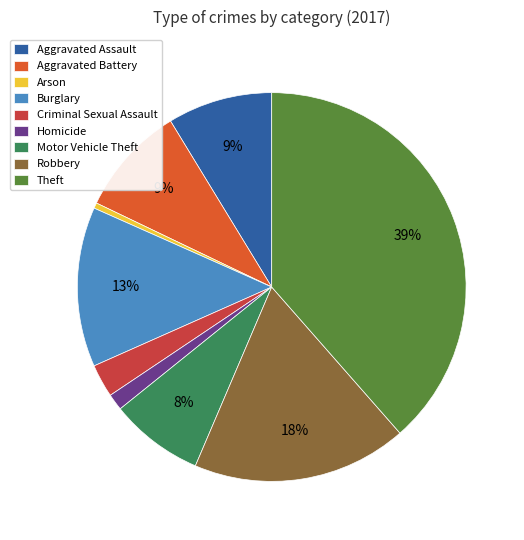

Between Motor Vehicle Theft and Homicide, which is larger?

Motor Vehicle Theft